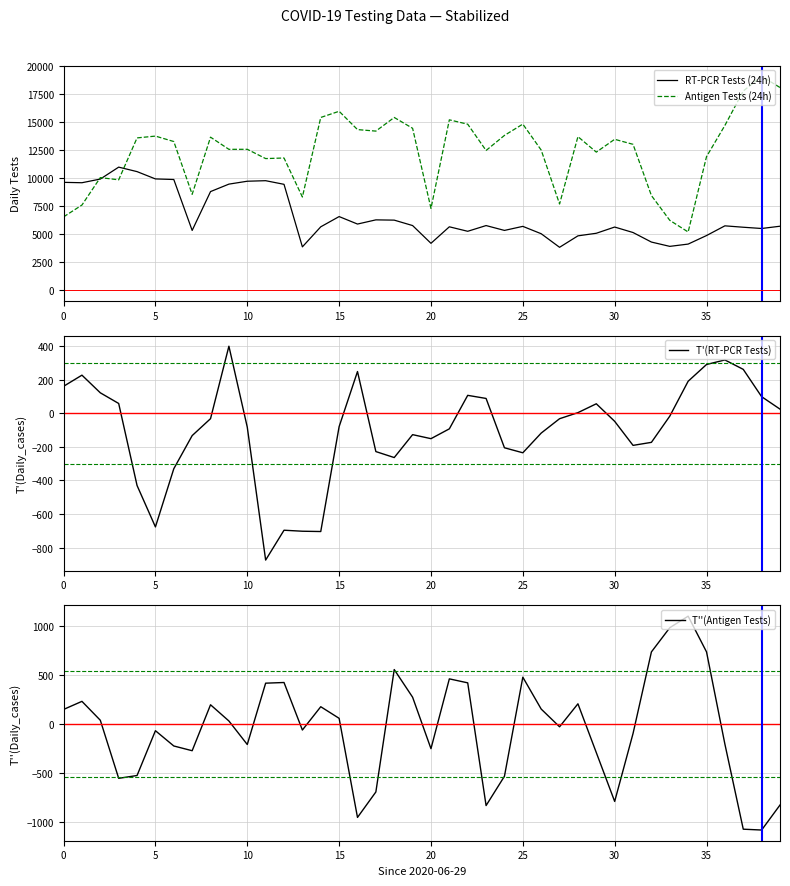

Is the value of T'(RT-PCR Tests) at 35 greater than the value of Antigen Tests (24h) at 25?

No